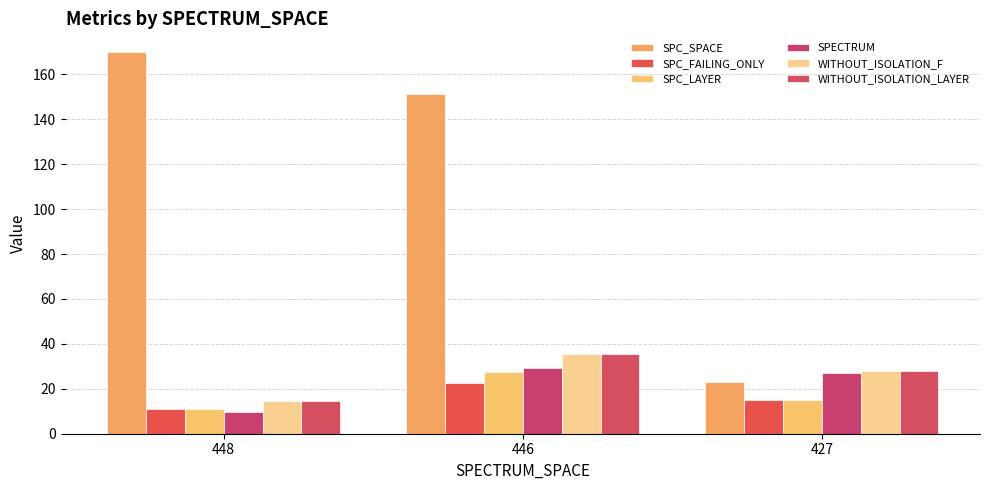

How many groups of bars are there?

3